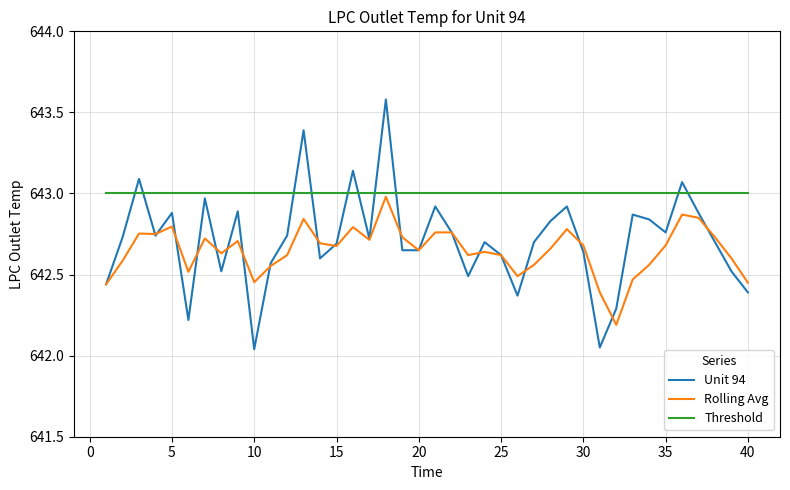

Which series ends up on top after the final intersection of Rolling Avg and Unit 94?

Rolling Avg